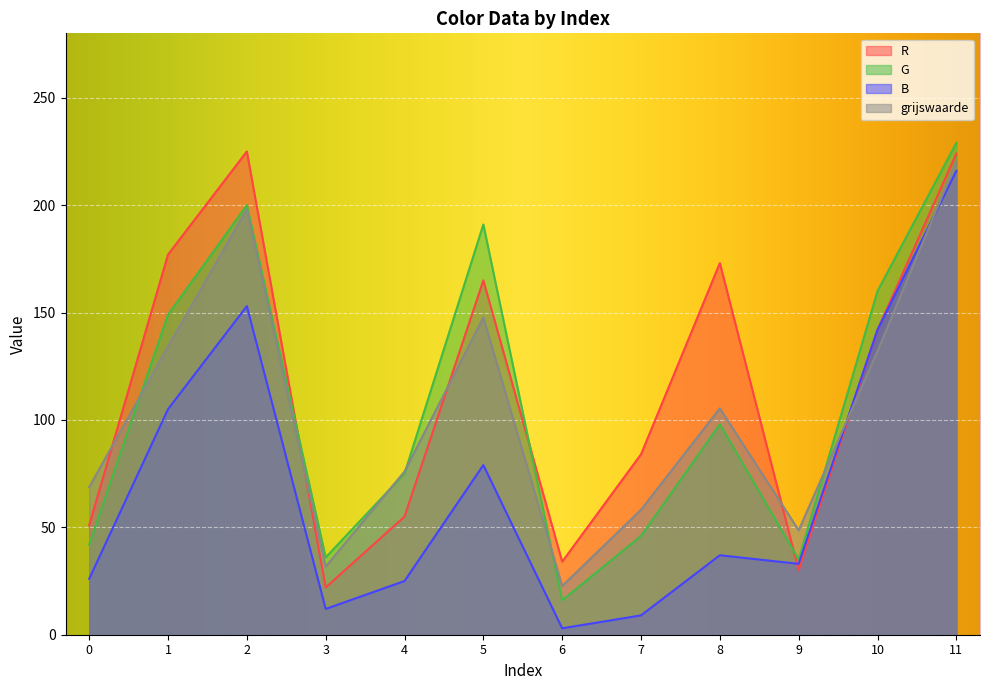

The G series shows 75.0 at 4. True or false?

True